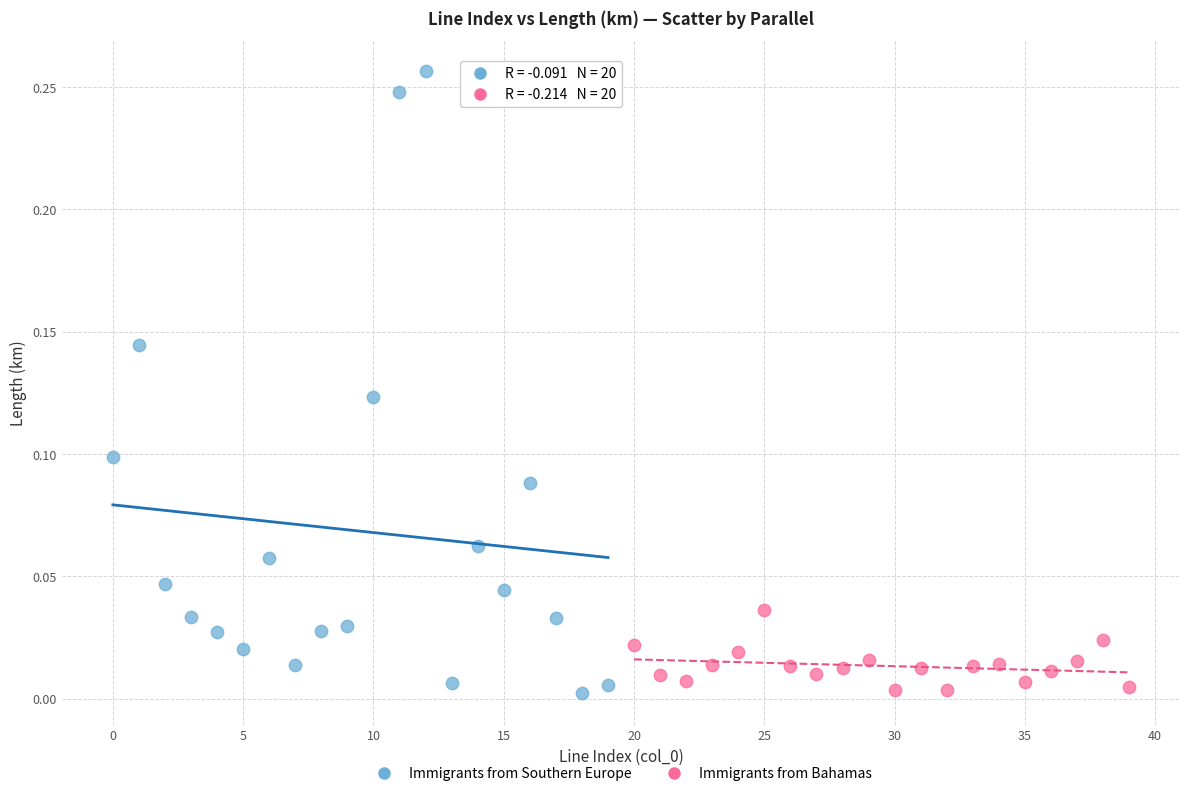

Which series has the largest Y range (max minus min)?

Immigrants from Southern Europe